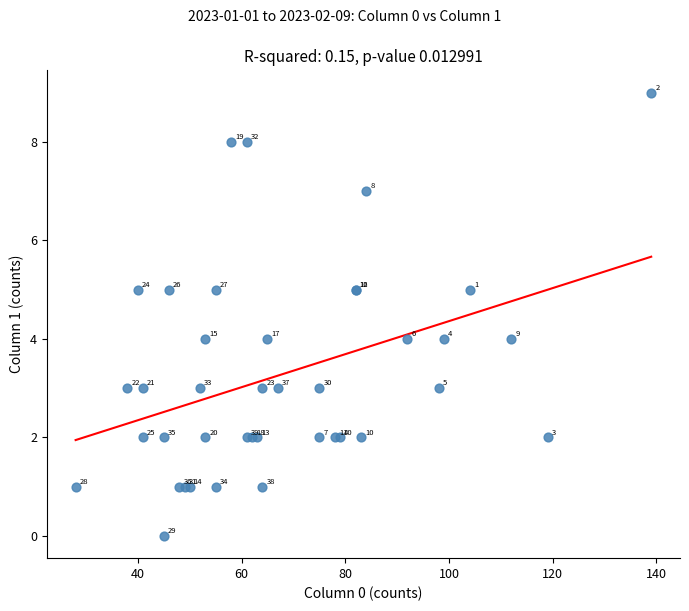

What Y value in the scatter plot is closest to 4?

4